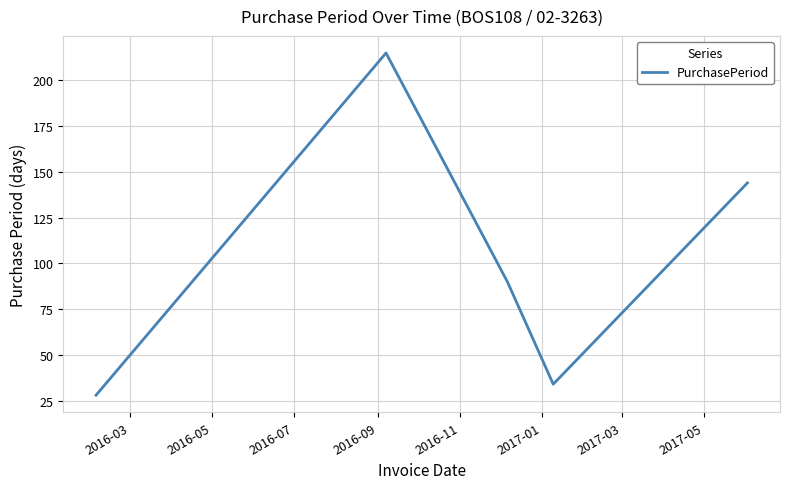

True or false: there are more than 1 points higher than both neighbors.

False